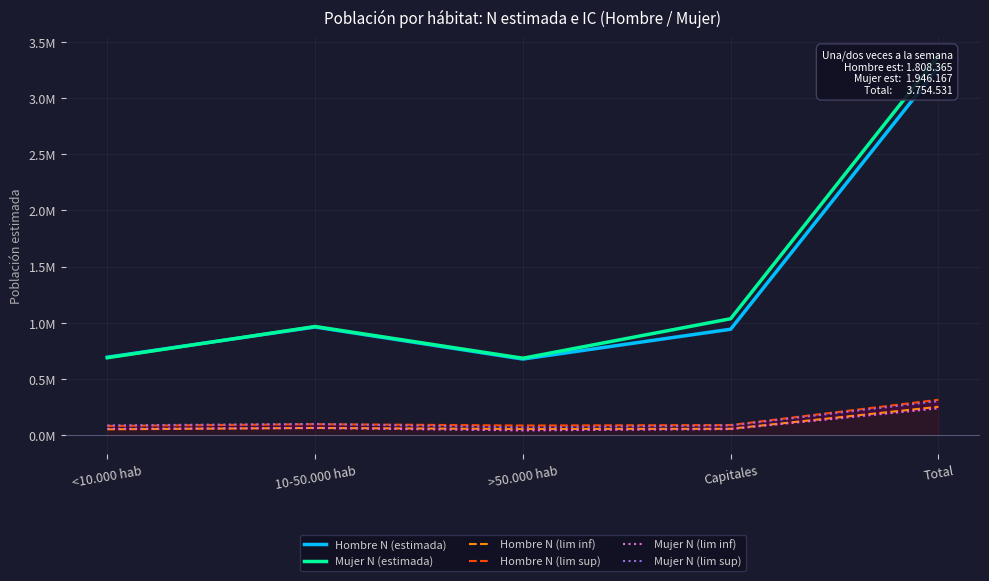

In Hombre N (estimada), how many points are higher than both neighbors (excluding endpoints)?

1